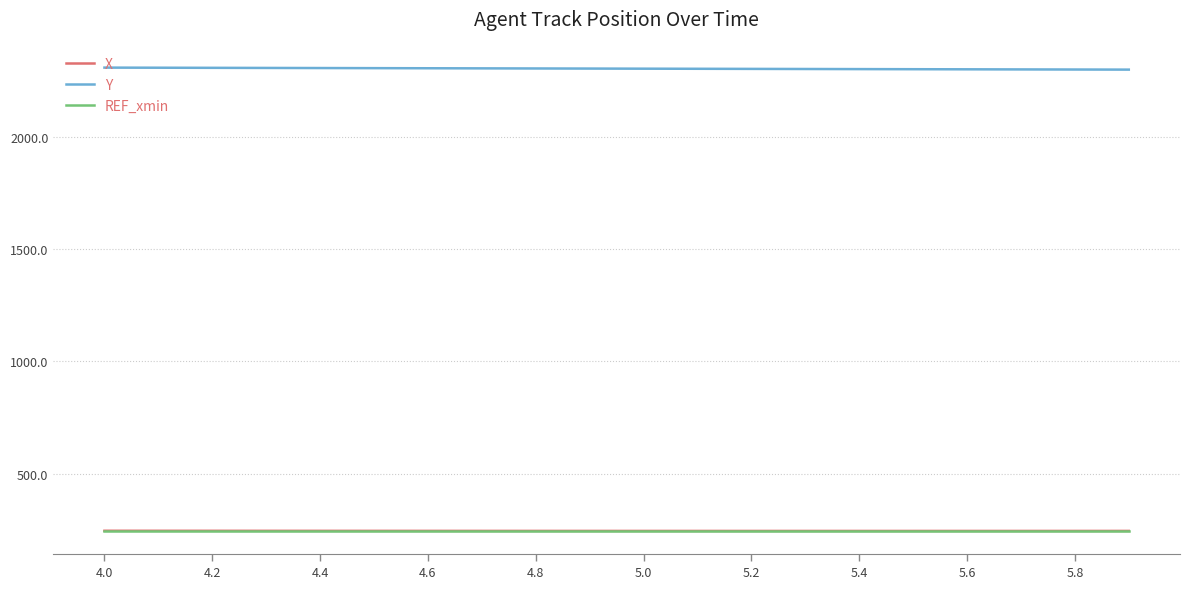

Which series has the largest total across all categories?

Y